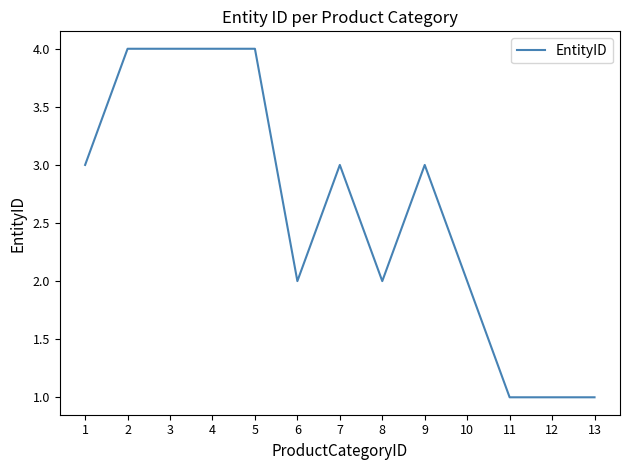

Approximately how many times larger is the value at 8 compared to 12?

2.0